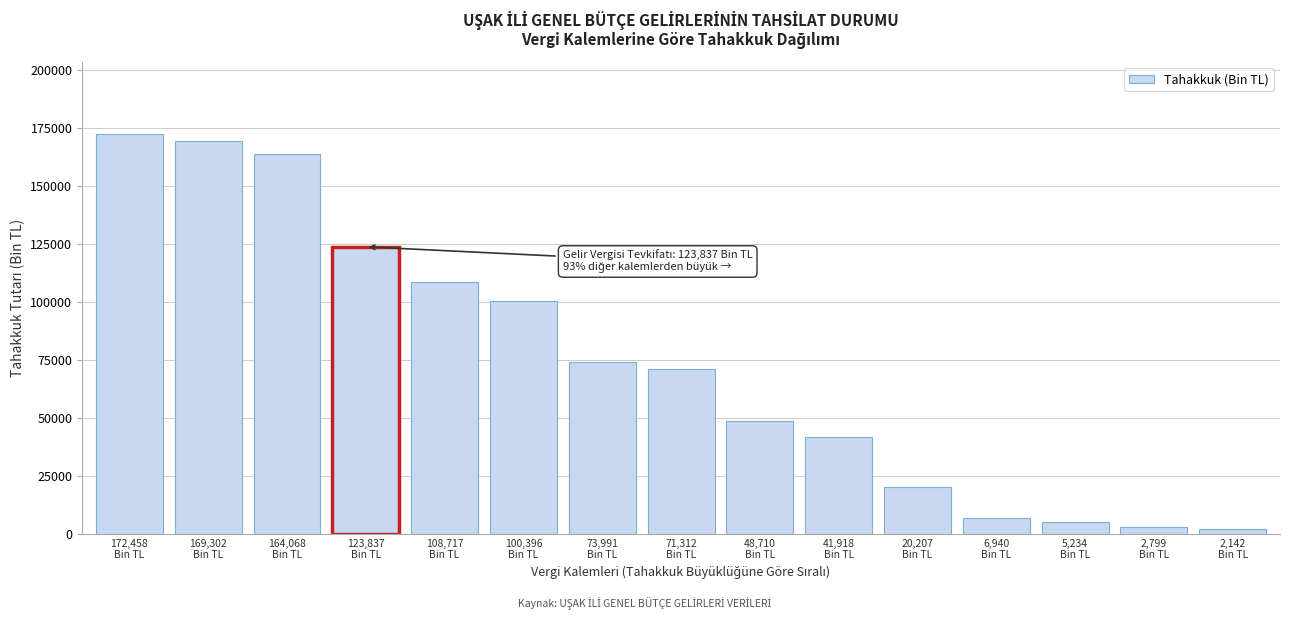

What is the difference between the maximum and minimum values?

170316